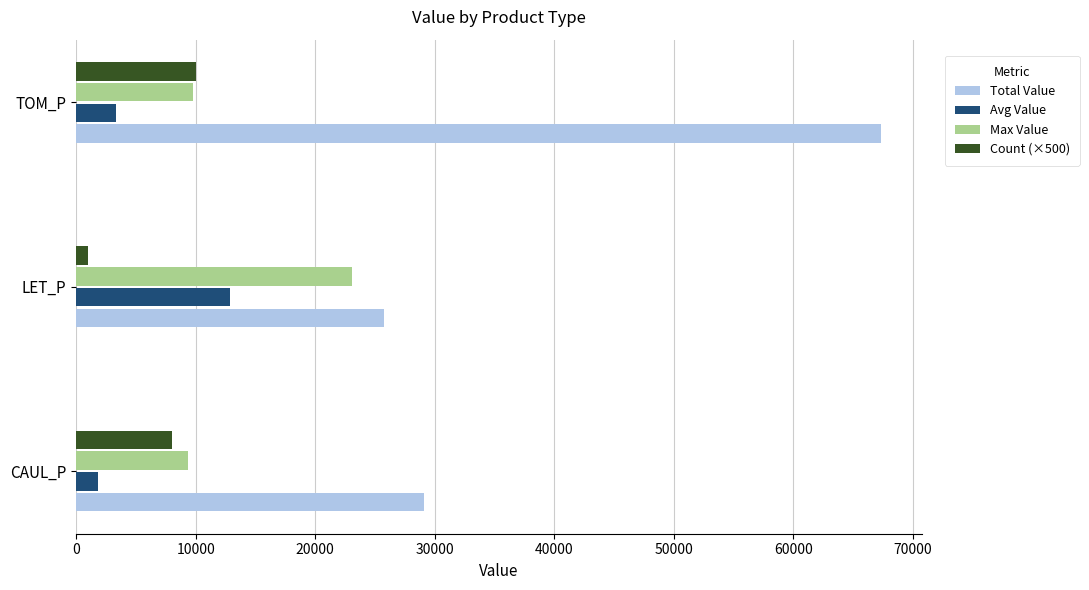

How many values in the Total Value series exceed 29124?

2